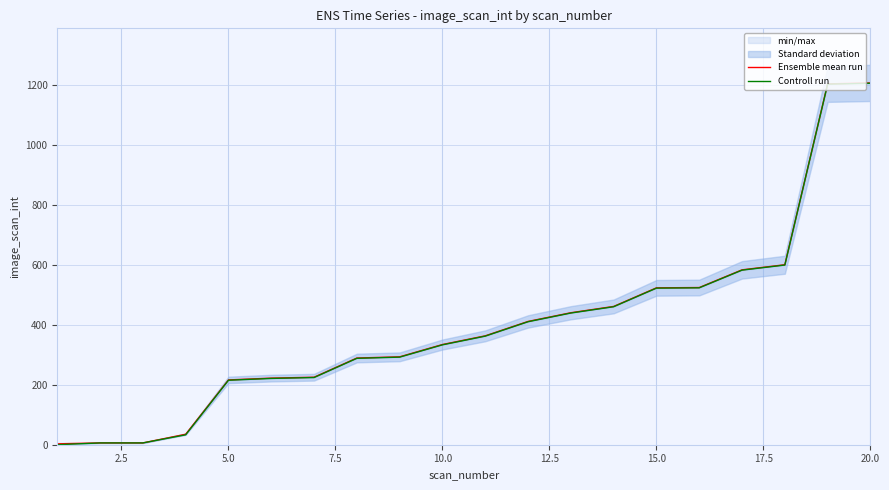

The Controll run series shows 329 at 5.0. True or false?

False